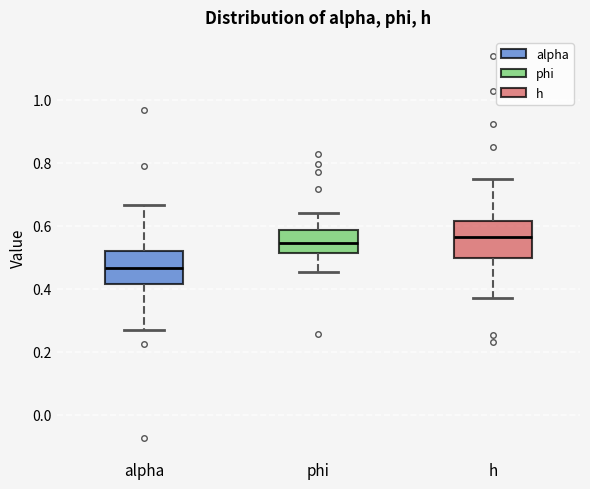

Where does the lower whisker of the box for h end on the y-axis? The values are not printed on the chart, so give them approximately, as read against the axis.

0.38